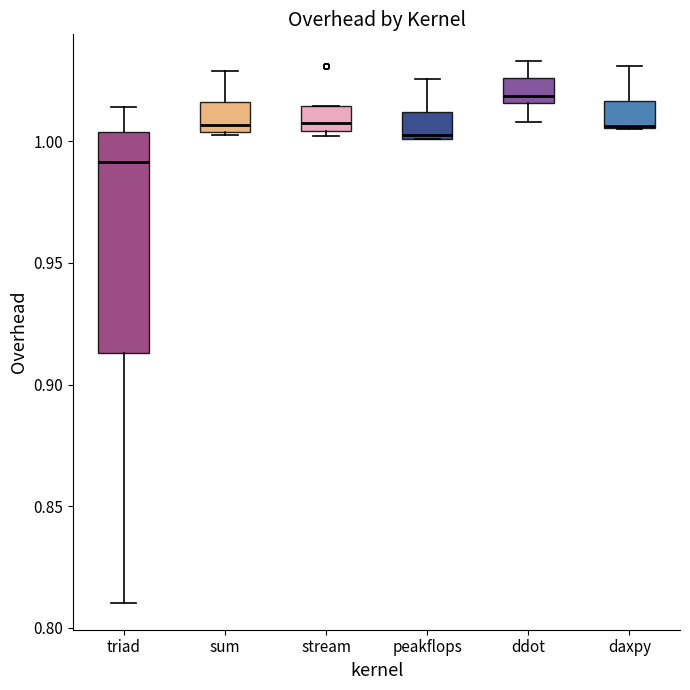

Reading left to right, transcribe this box plot: for each box, give where its median line is, the range the box spans, and where its two whiskers end, as read against the y-axis. The values are not printed on the chart, so give them approximately, as read against the axis.

triad: median 0.990, box 0.915 to 1.005, whiskers 0.810 to 1.015
sum: median 1.005 (just above the box's lower edge), box 1.005 to 1.015, whiskers 1.000 to 1.030
stream: median 1.005 (just above the box's lower edge), box 1.005 to 1.015, whiskers 1.000 to 1.015
peakflops: median 1.005, box 1.000 to 1.010, whiskers 1.000 to 1.025
ddot: median 1.020, box 1.015 to 1.025, whiskers 1.010 to 1.035
daxpy: median 1.005 (drawn on the box's lower edge), box 1.005 to 1.015, whiskers 1.005 to 1.030